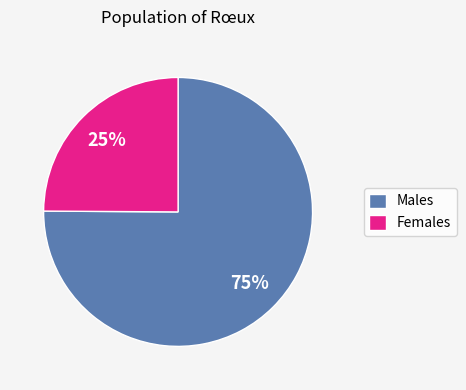

Count the number of slices in the pie.

2